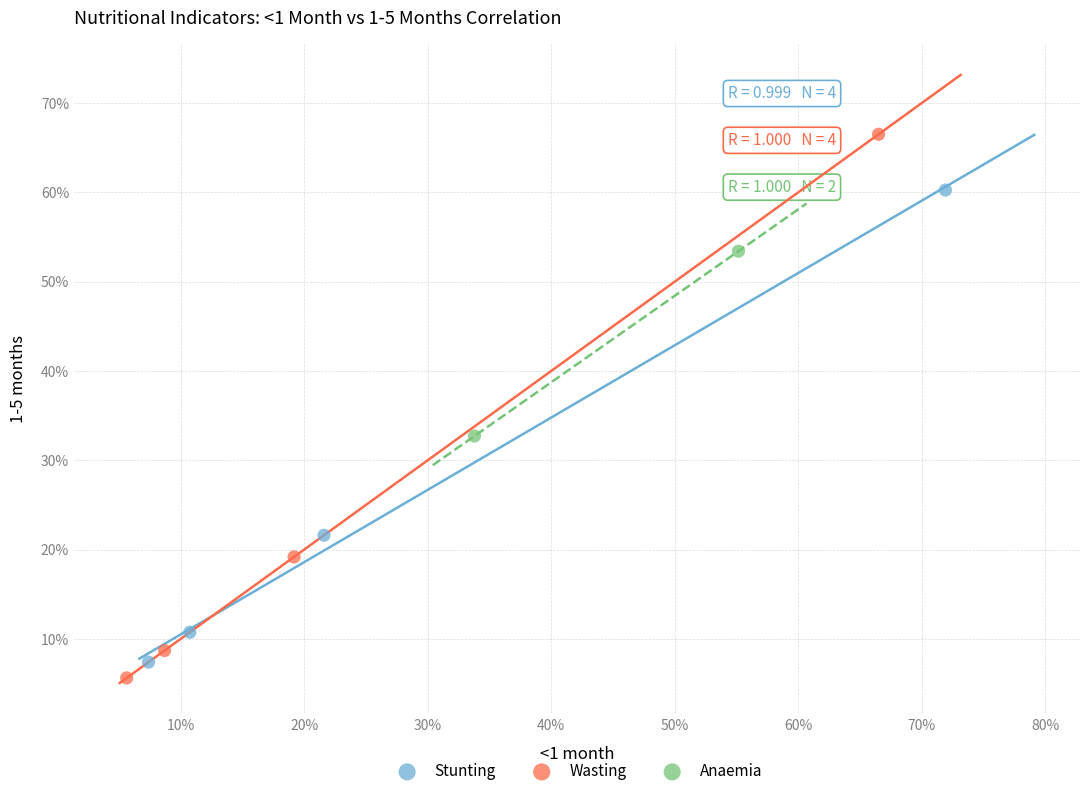

What are all the series names shown in the legend?

Stunting, Wasting, Anaemia